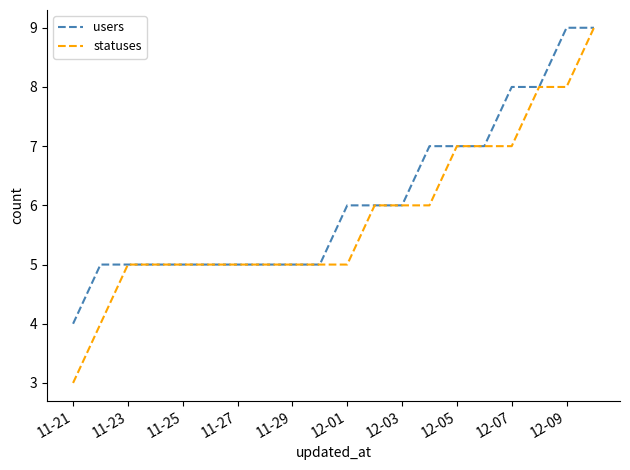

List the series in order of their overall mean, lowest first.

statuses, users